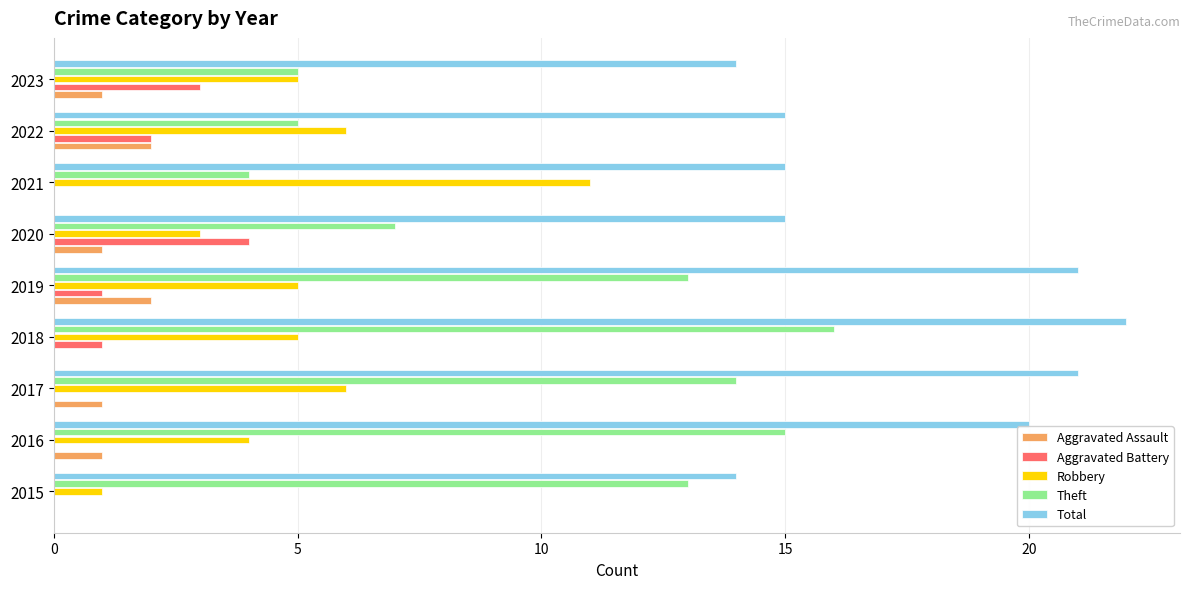

Is the value of Aggravated Assault at 2023 greater than the value of Theft at 2016?

No